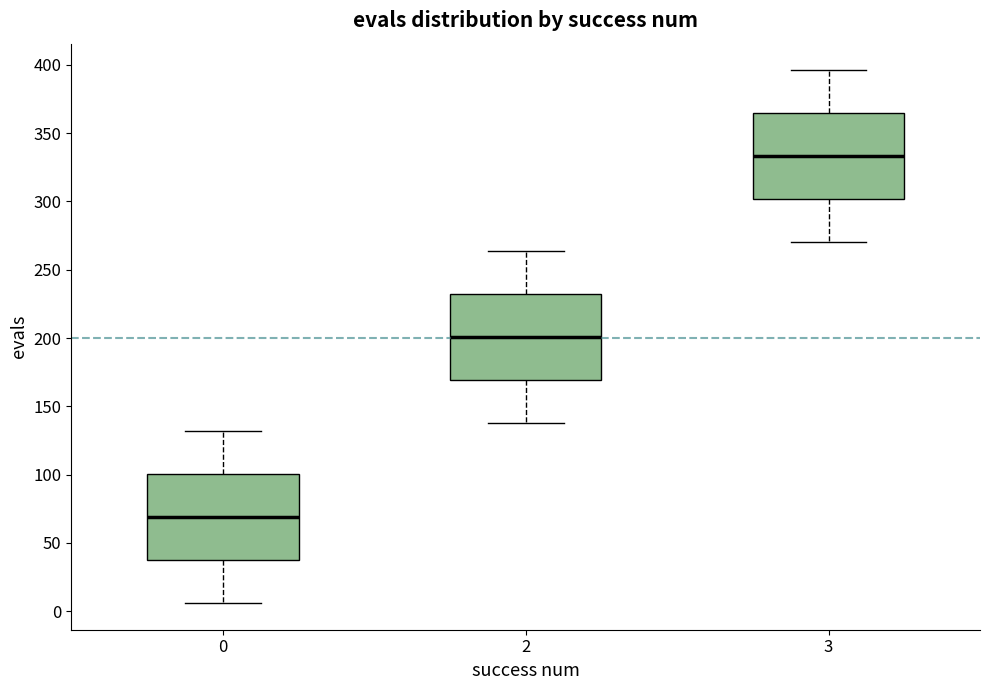

Reading left to right, read every box against the y-axis: the position of its median line, the range the box covers, and the ends of its whiskers. The values are not printed on the chart, so give them approximately, as read against the axis.

0: median 70, box 40 to 100, whiskers 5 to 130
2: median 200, box 170 to 235, whiskers 140 to 265
3: median 335, box 300 to 365, whiskers 270 to 395